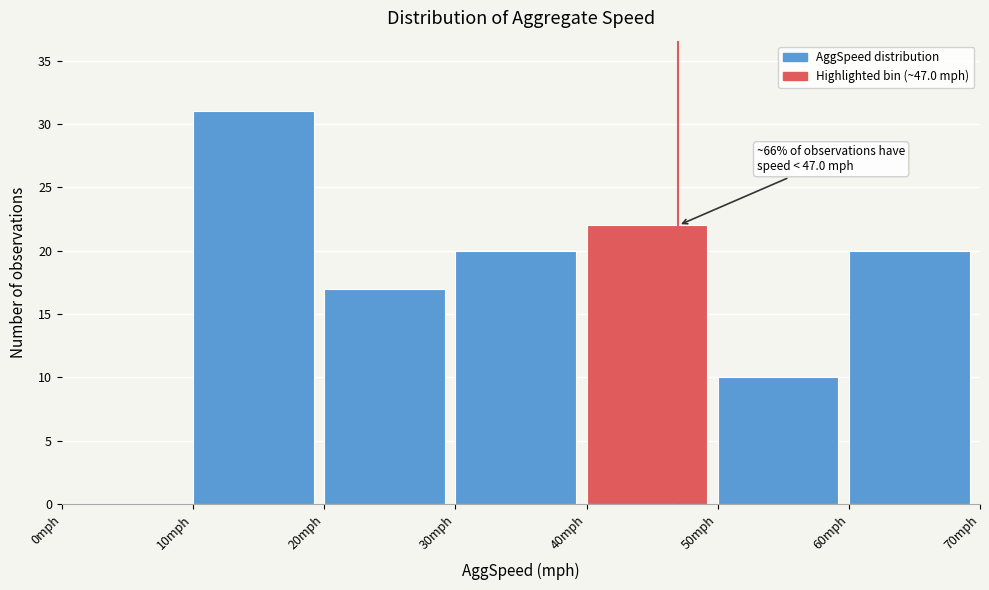

Over which range of the x-axis is the bar tallest?

10 to 20